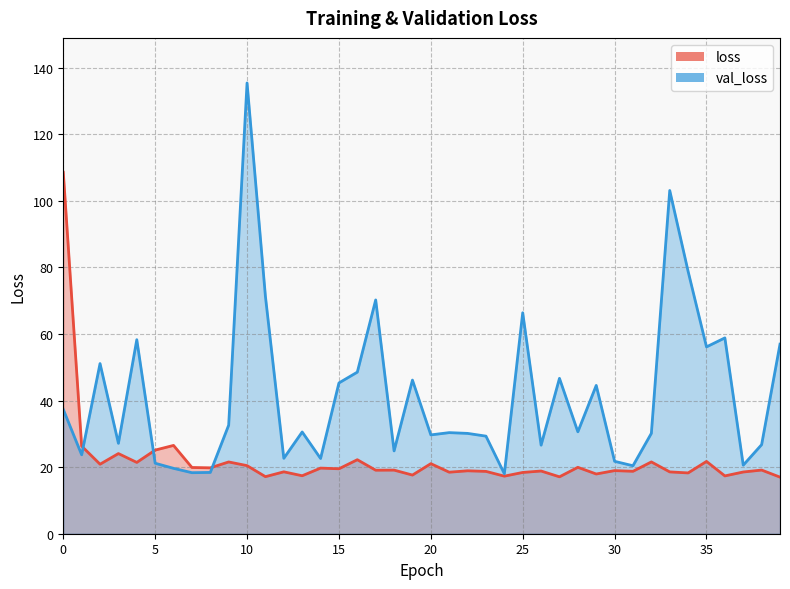

Reading left to right, list all the values displayed in this chart.

loss: 0=108.6	1=26.3	2=20.9	3=24.1	4=21.4	5=25.1	6=26.5	7=19.9	8=19.8	9=21.6	10=20.5	11=17.1	12=18.6	13=17.4	14=19.7	15=19.5	16=22.2	17=19.1	18=19.1	19=17.6	20=21.0	21=18.5	22=18.9	23=18.7	24=17.3	25=18.4	26=18.8	27=17.1	28=19.9	29=17.9	30=19.0	31=18.8	32=21.6	33=18.6	34=18.3	35=21.7	36=17.4	37=18.5	38=19.1	39=17.0
val_loss: 0=37.3	1=23.7	2=51.1	3=27.2	4=58.3	5=21.2	6=19.6	7=18.3	8=18.4	9=32.6	10=135.4	11=71.3	12=22.7	13=30.6	14=22.6	15=45.3	16=48.5	17=70.2	18=24.9	19=46.1	20=29.7	21=30.4	22=30.1	23=29.3	24=18.0	25=66.4	26=26.6	27=46.7	28=30.6	29=44.5	30=21.7	31=20.4	32=30.2	33=103.1	34=78.8	35=56.1	36=58.8	37=20.6	38=26.8	39=56.9